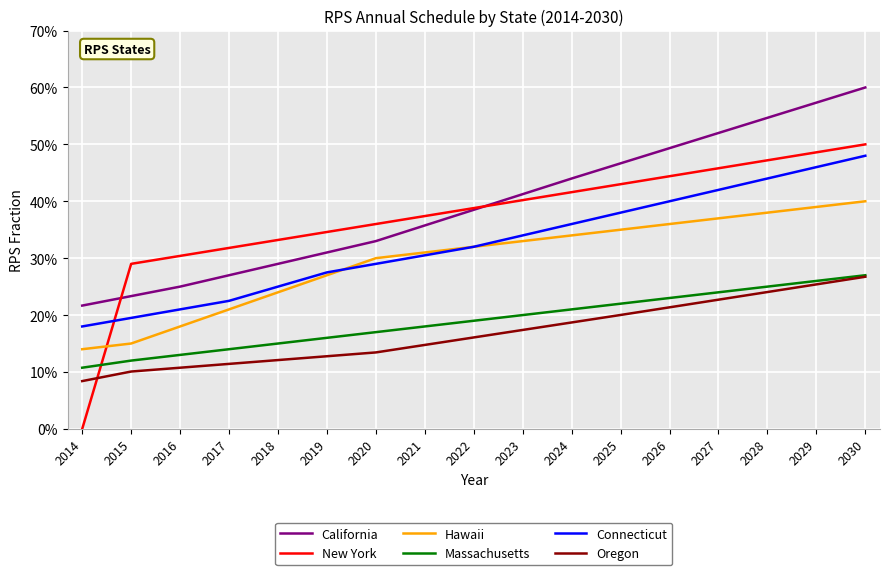

Does the chart have visible grid lines?

Yes